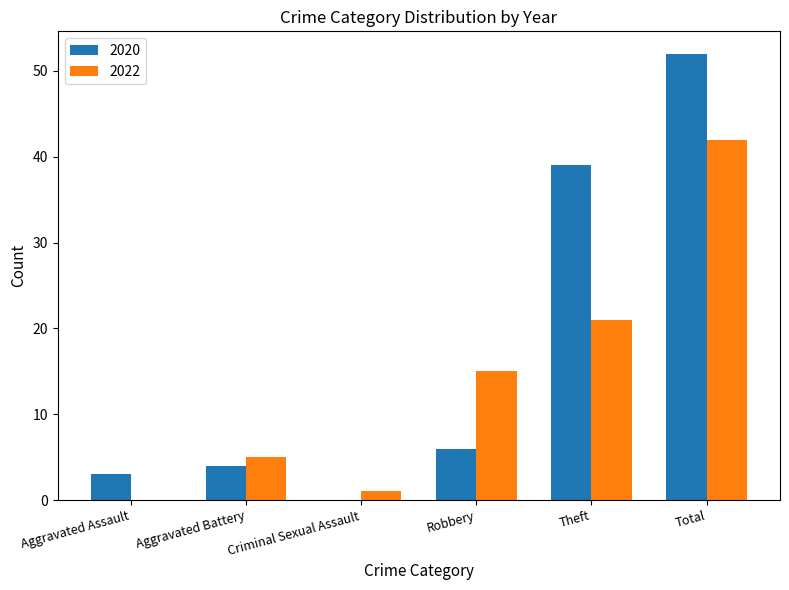

At which category is the sum across all series the highest?

Total